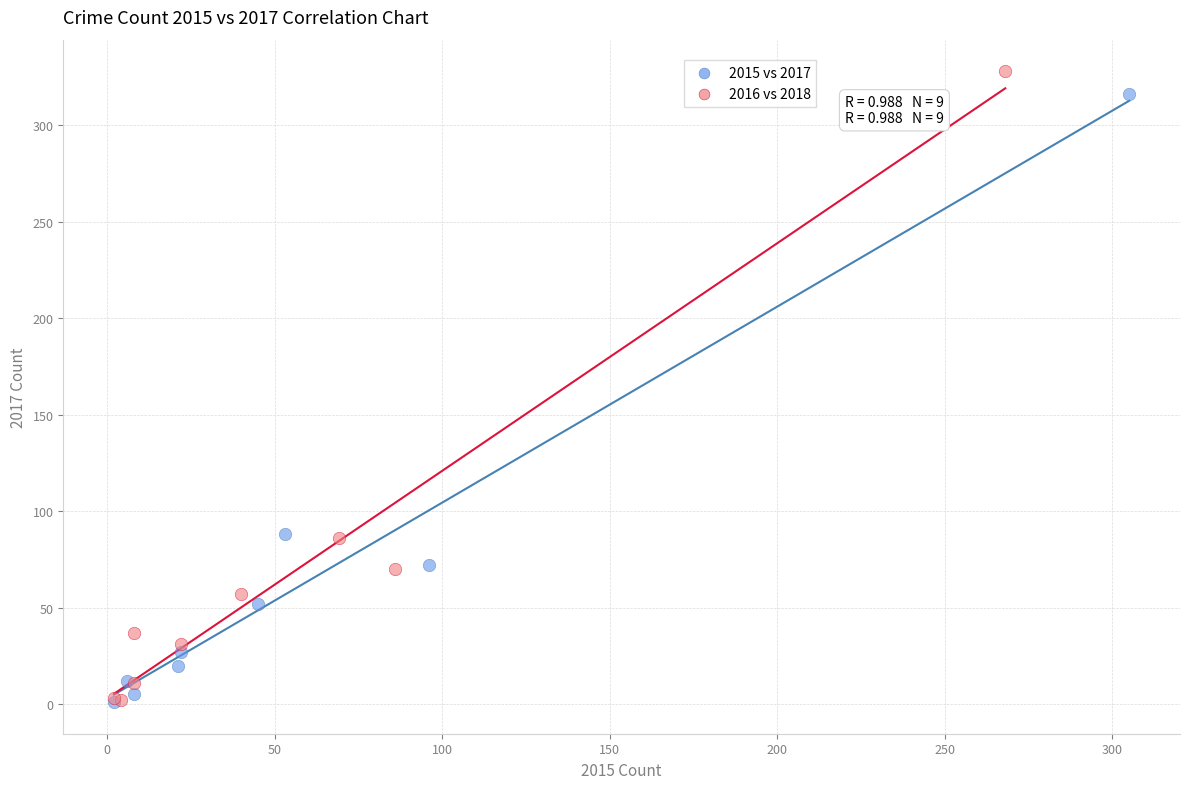

Which series has the largest Y range (max minus min)?

2016 vs 2018